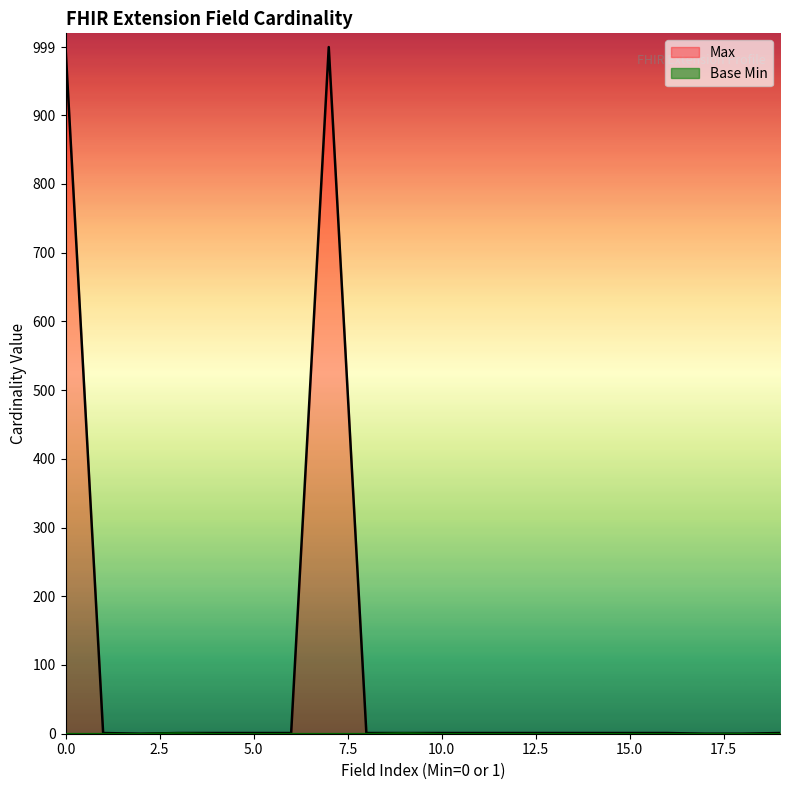

True or false: Max has a value of 999 at 0.0.

True